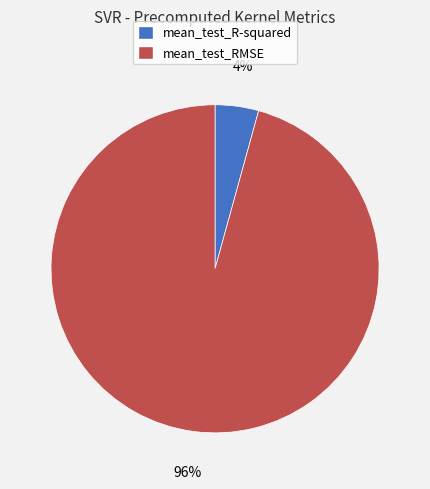

Rank the categories by value from highest to lowest.

mean_test_RMSE, mean_test_R-squared